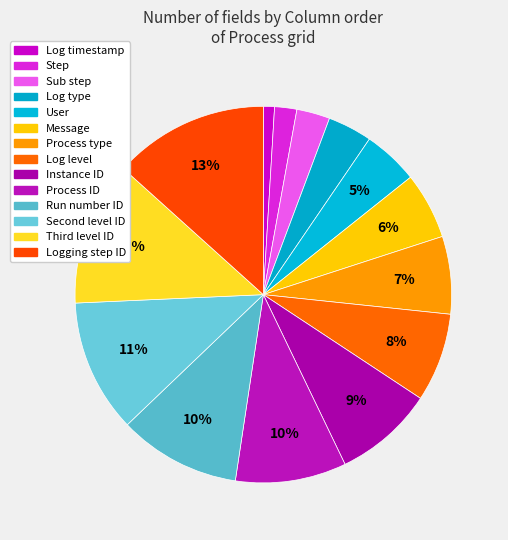

To the nearest percent, what is the difference between the largest and smallest slice percentages?

12%